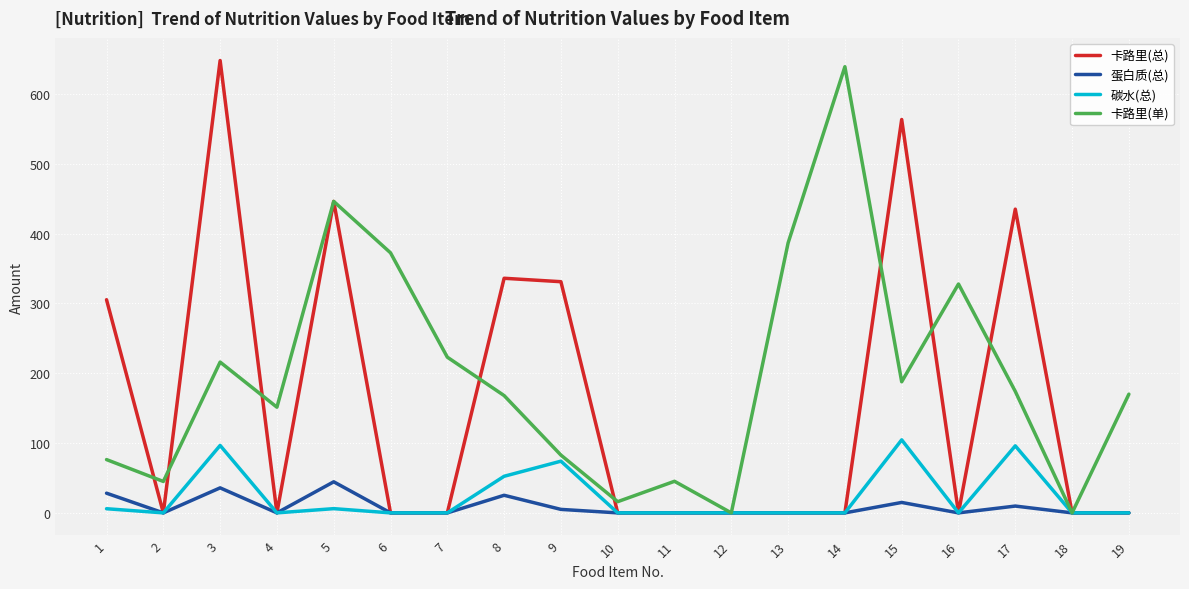

Which series has the largest total across all categories?

卡路里(单)